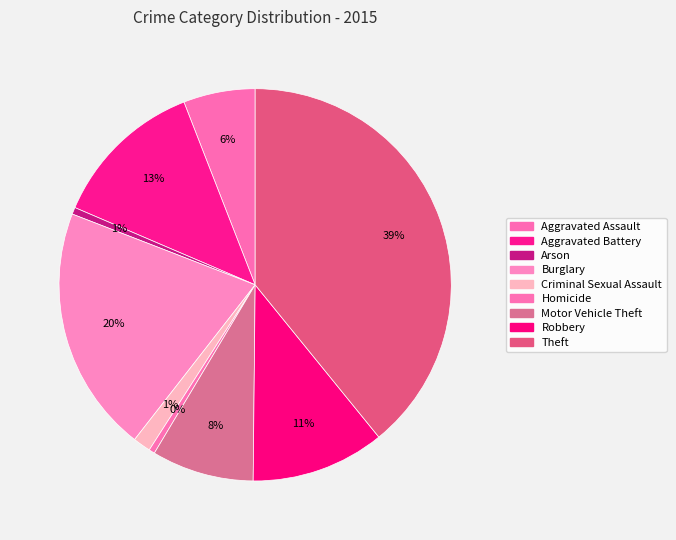

How many slices are in this pie chart?

9